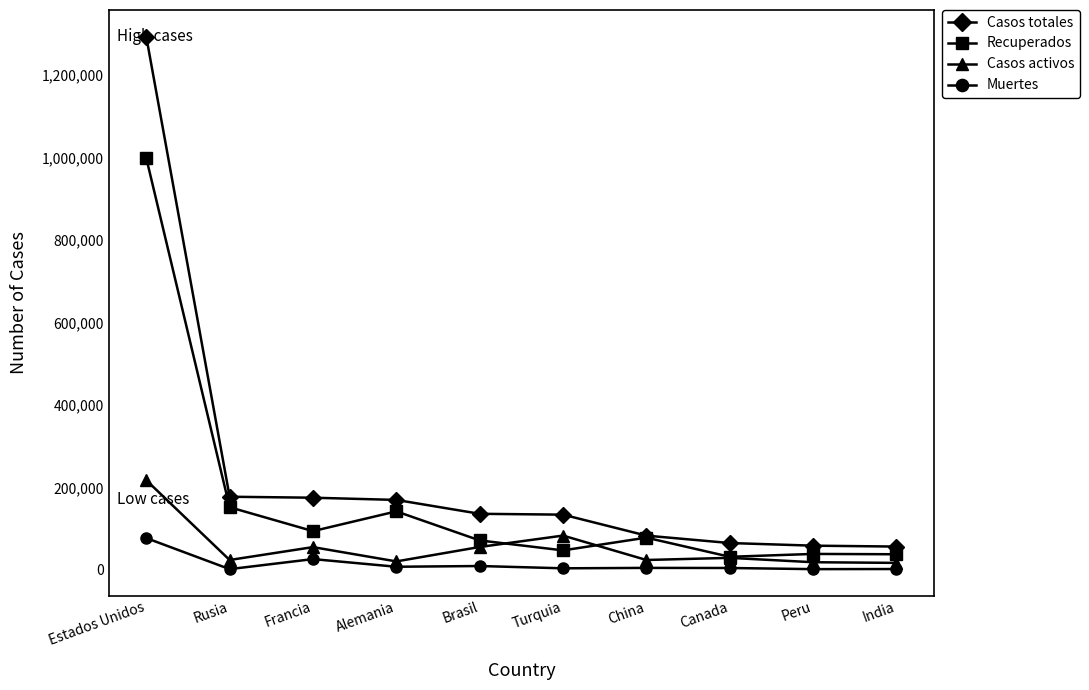

True or false: Recuperados and Muertes intersect in this chart.

False